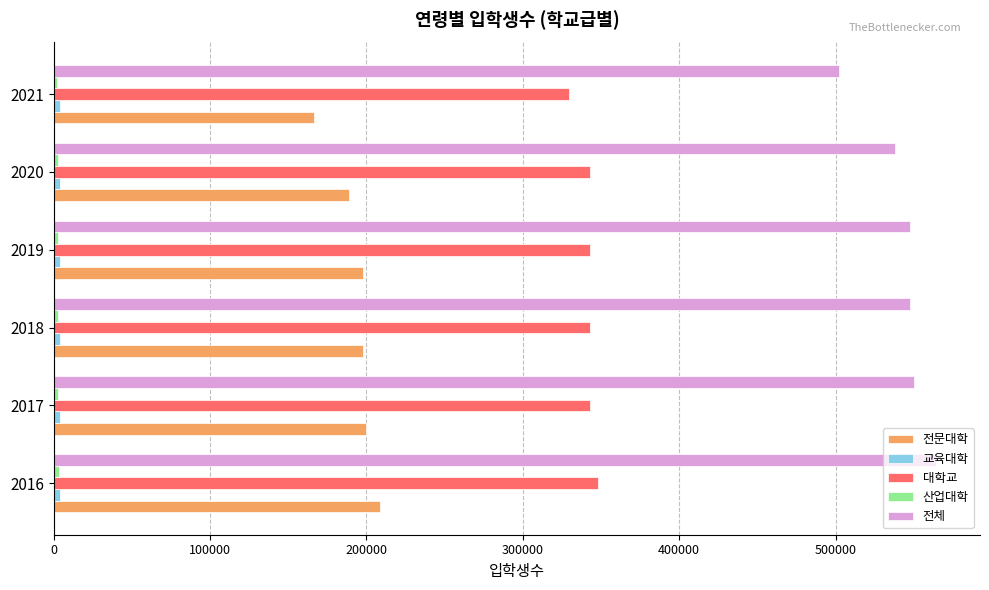

The value of 전체 at 2017 is 549978. True or false?

True